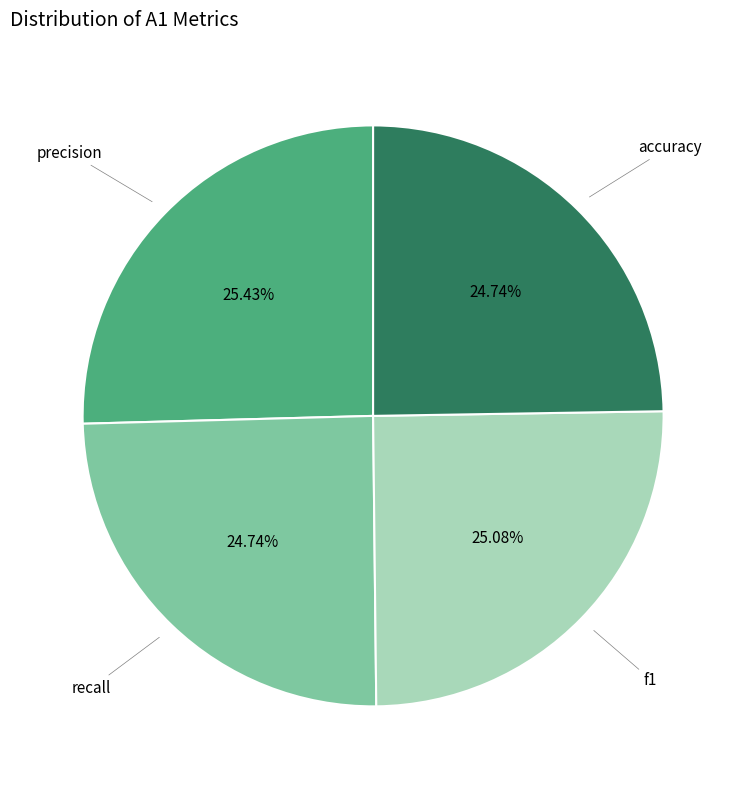

Is there a majority slice in this chart?

No